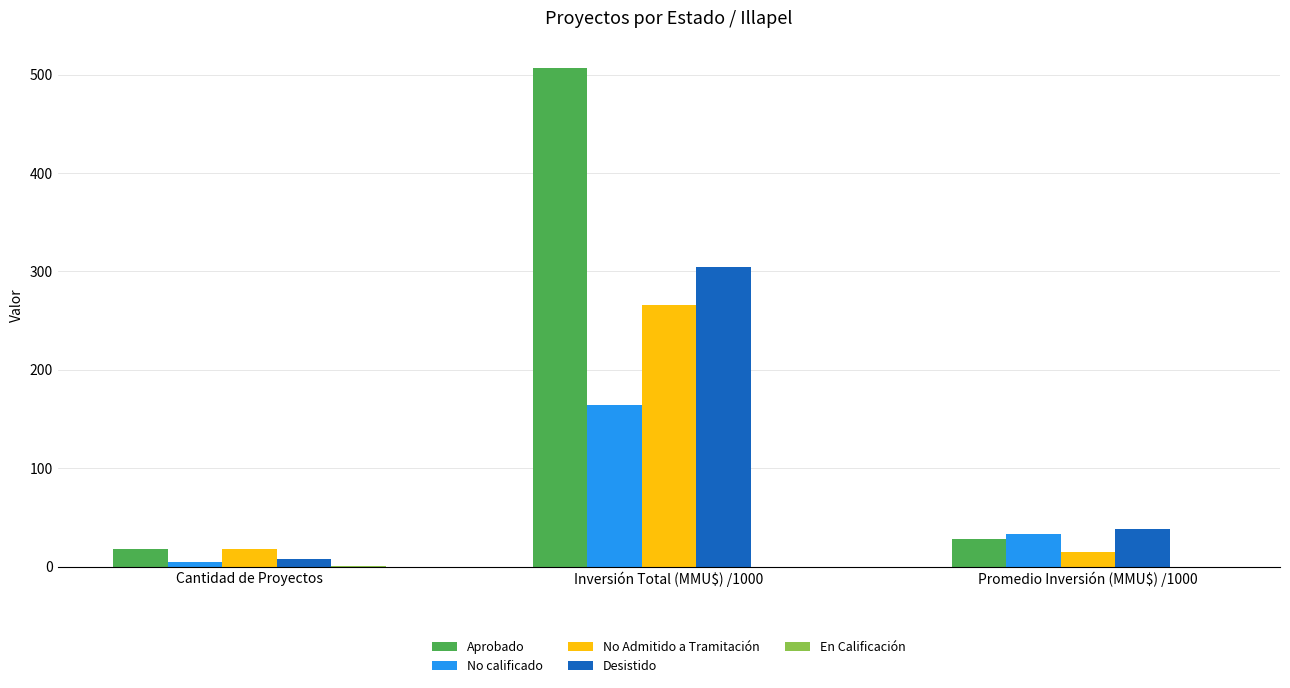

The No Admitido a Tramitación series shows 450.9 at Inversión Total (MMU$) /1000. True or false?

False